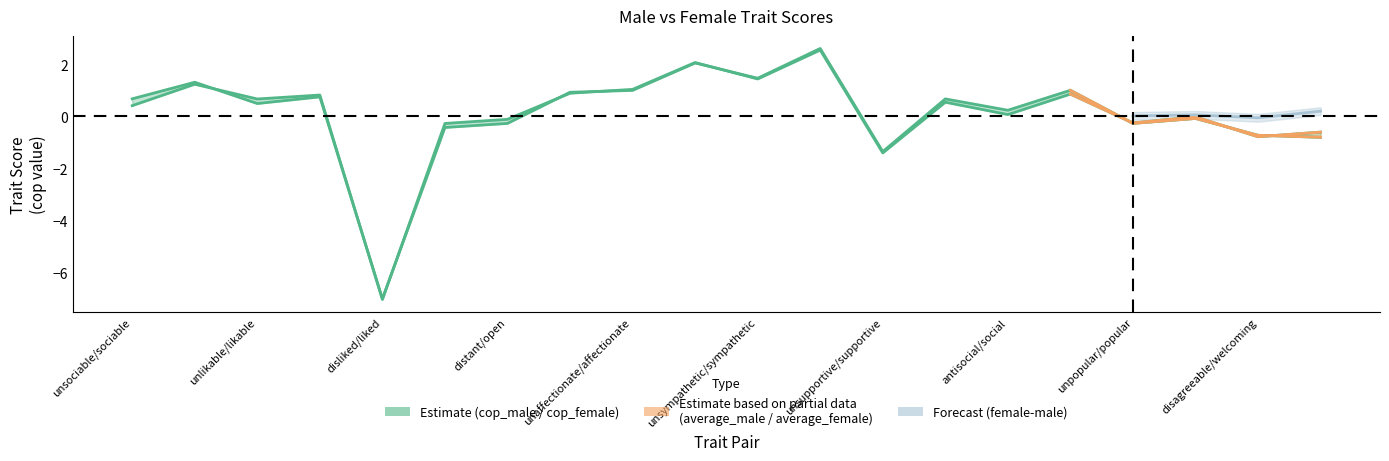

True or false: average_male and cop_female intersect in this chart.

True